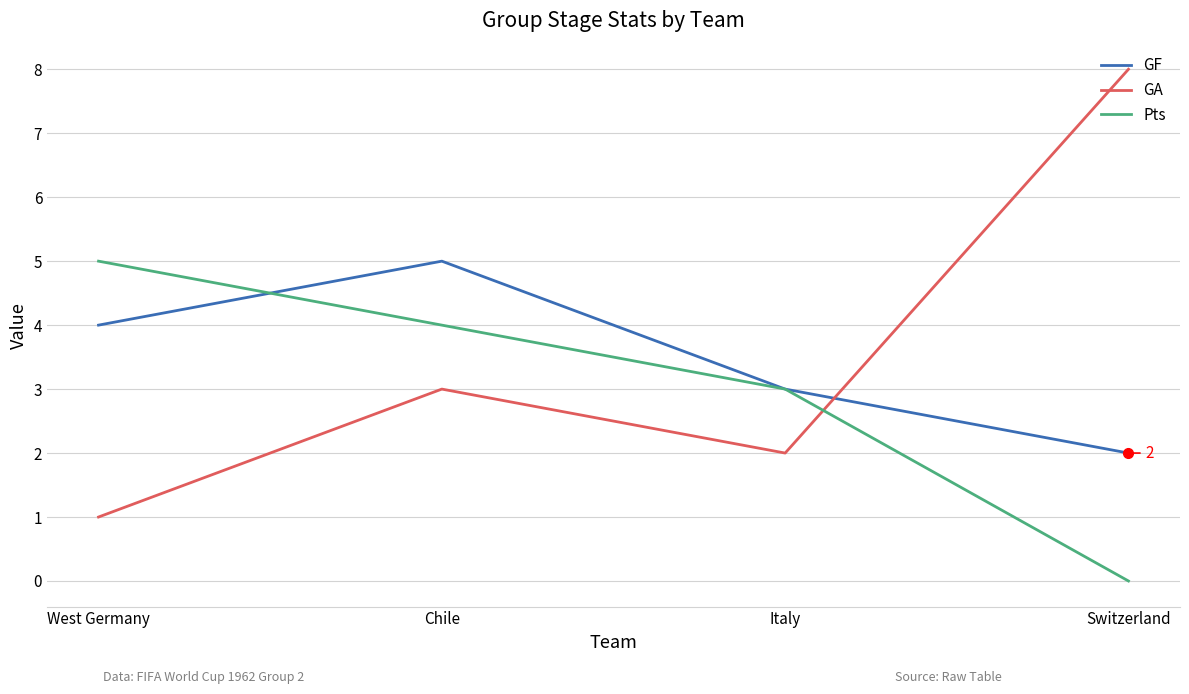

Is the value of GF at West Germany greater than the value of Pts at Switzerland?

Yes